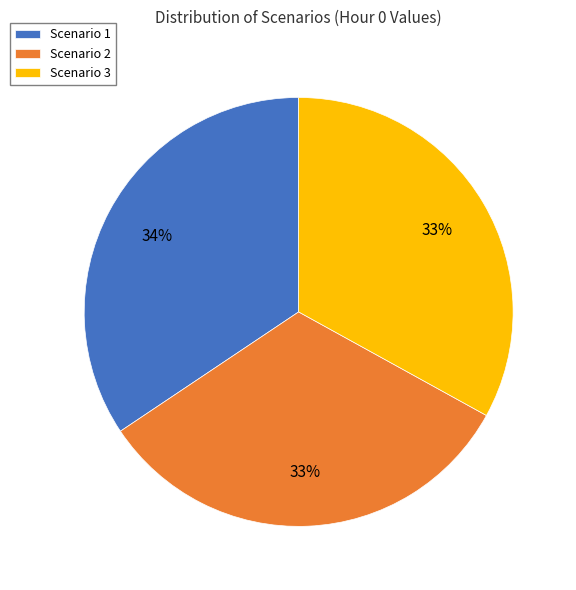

How many segments does this pie chart have?

3